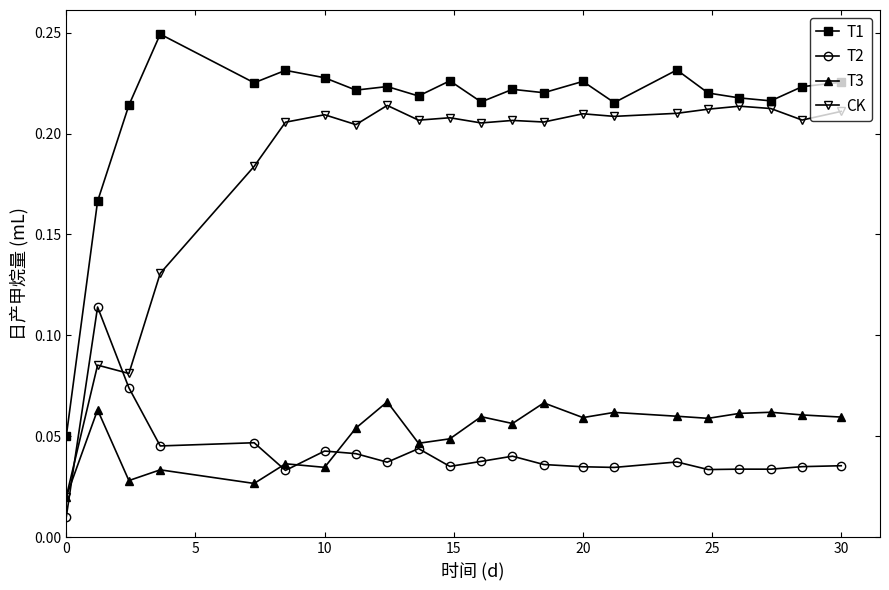

Which series has the largest total across all categories?

T1